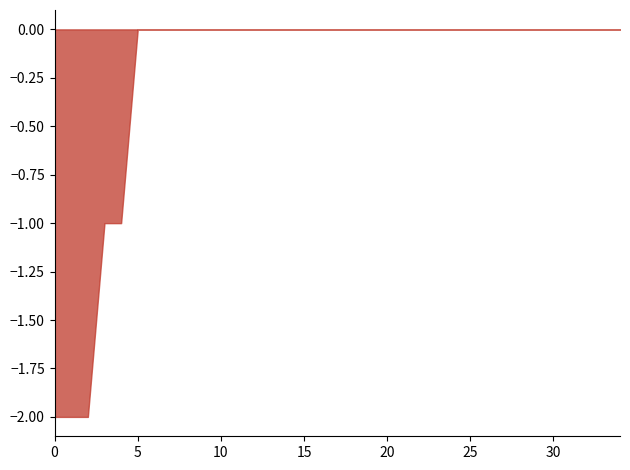

True or false: the data shows 0 at 30.

True